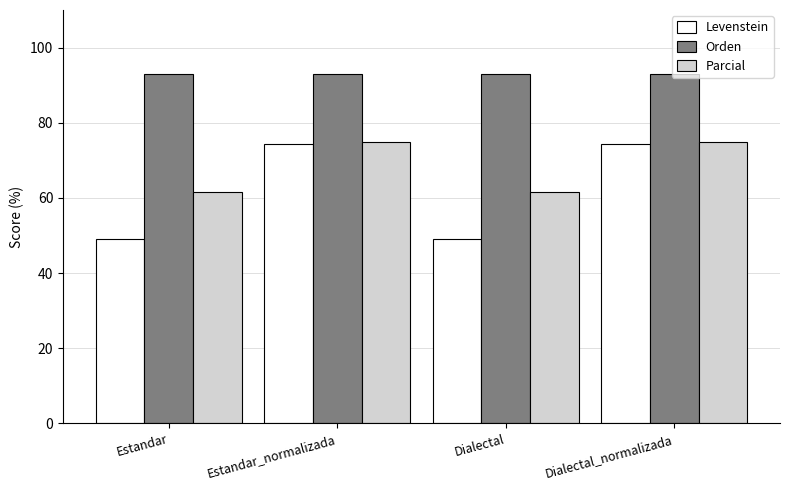

How many series are shown in this chart?

3